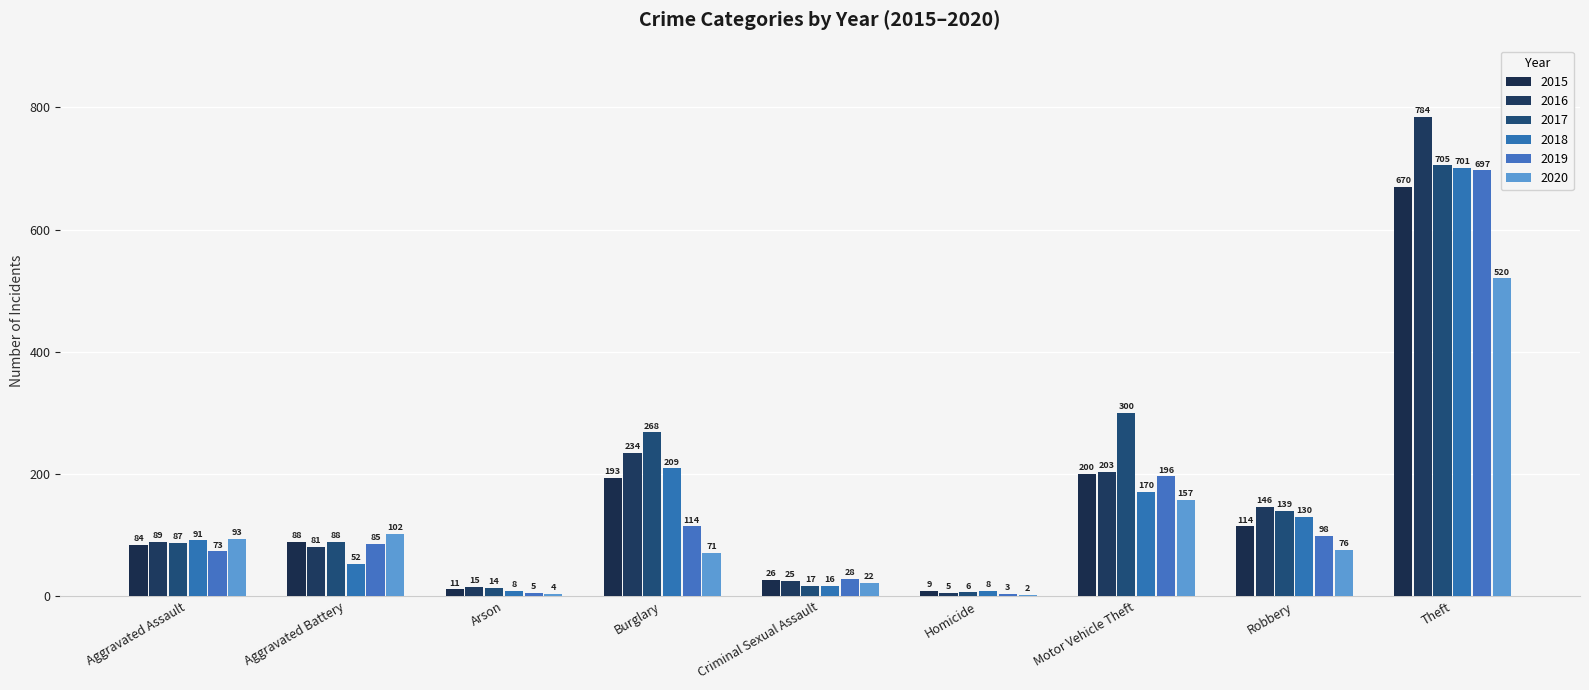

What is the difference between the 2020 values at Robbery and Theft?

444